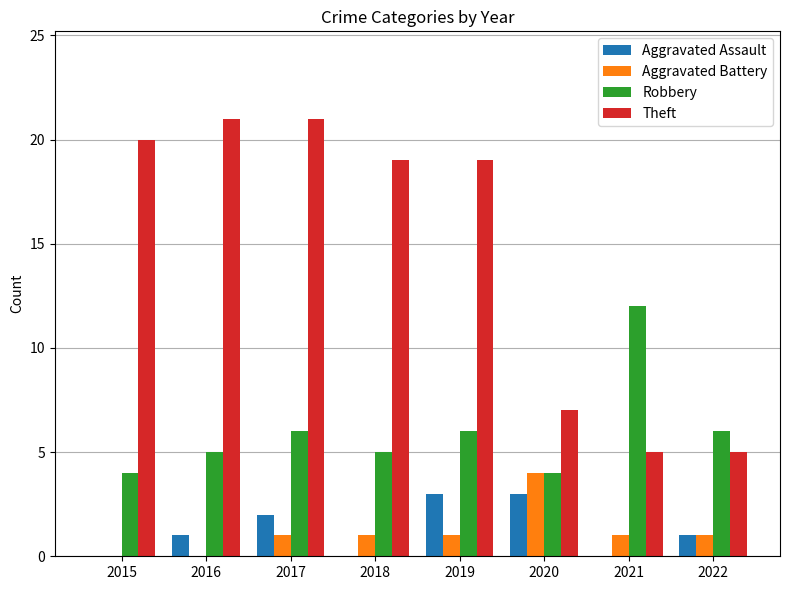

Reading left to right, list all the values displayed in this chart.

Aggravated Assault: 0	1	2	0	3	3	0	1
Aggravated Battery: 0	0	1	1	1	4	1	1
Robbery: 4	5	6	5	6	4	12	6
Theft: 20	21	21	19	19	7	5	5